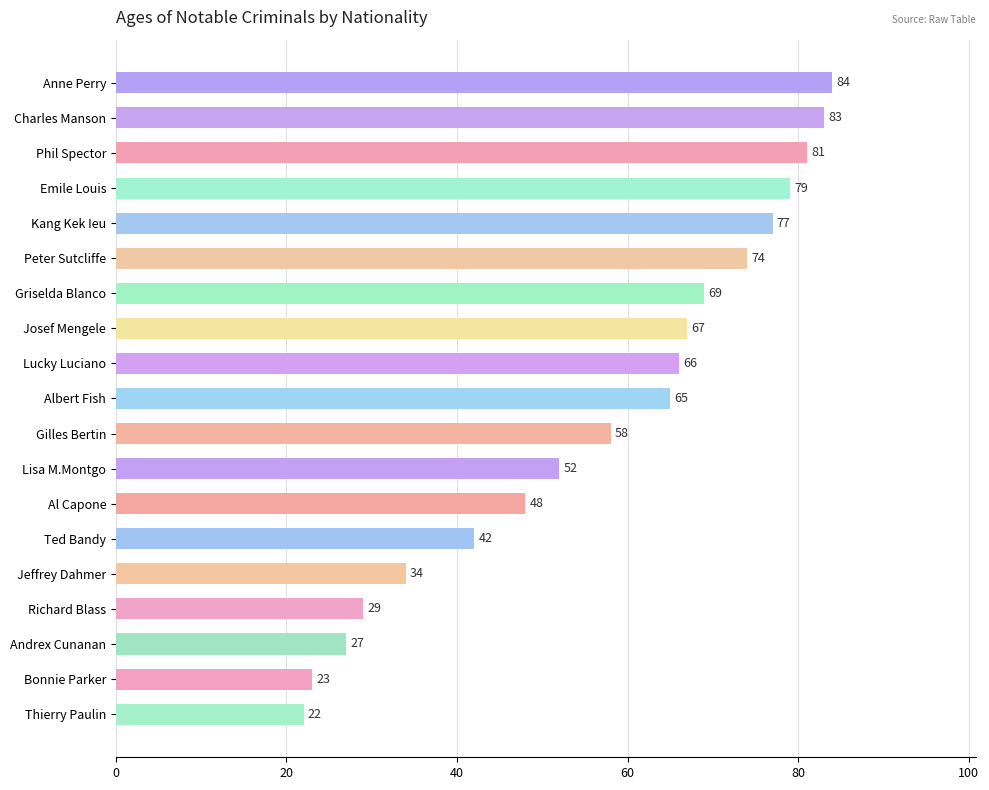

List the labels in order of value, largest first.

Anne Perry, Charles Manson, Phil Spector, Emile Louis, Kang Kek Ieu, Peter Sutcliffe, Griselda Blanco, Josef Mengele, Lucky Luciano, Albert Fish, Gilles Bertin, Lisa M.Montgo, Al Capone, Ted Bandy, Jeffrey Dahmer, Richard Blass, Andrex Cunanan, Bonnie Parker, Thierry Paulin